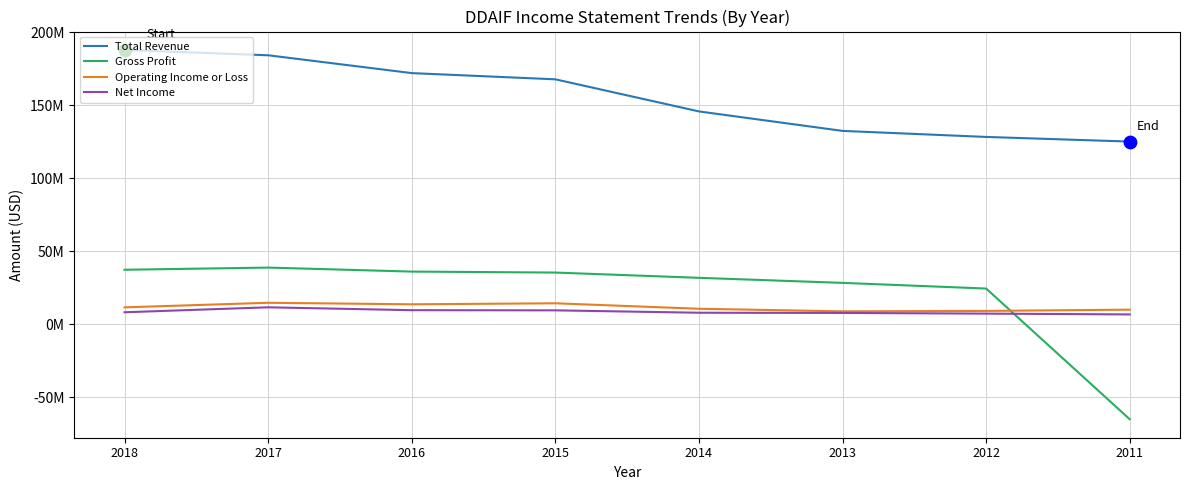

Does the chart have visible grid lines?

Yes